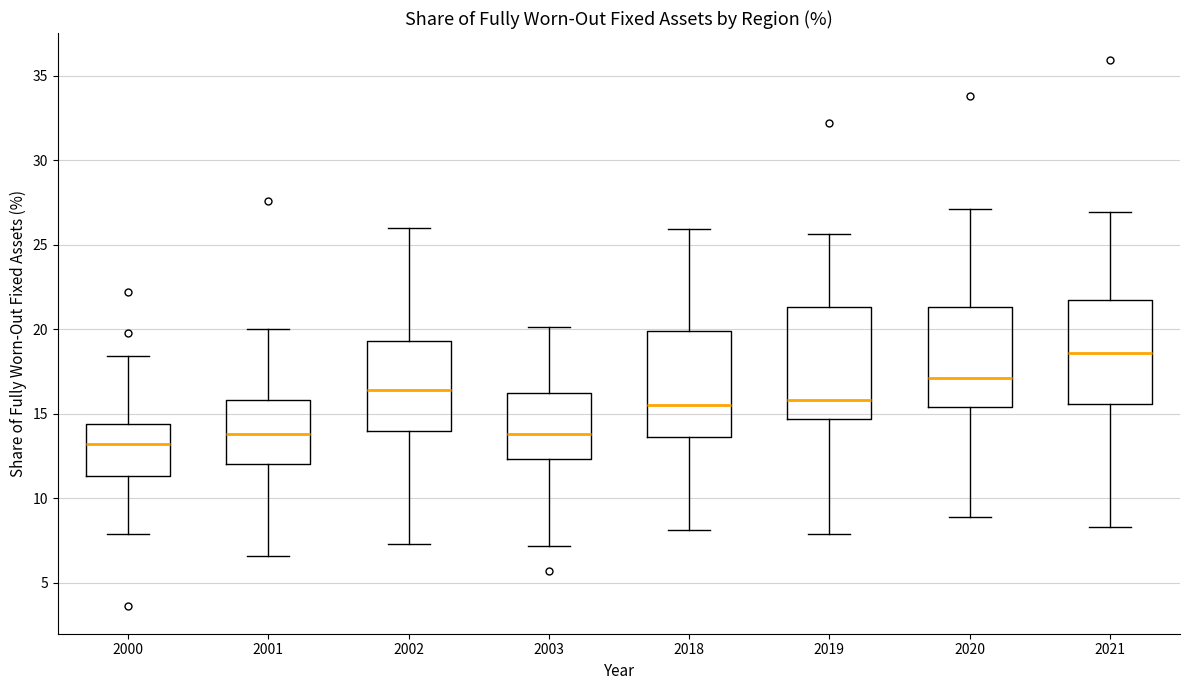

Reading left to right, read every box against the y-axis: the position of its median line, the range the box covers, and the ends of its whiskers. The values are not printed on the chart, so give them approximately, as read against the axis.

2000: median 13.0, box 11.5 to 14.5, whiskers 8.0 to 18.5
2001: median 14.0, box 12.0 to 16.0, whiskers 6.5 to 20.0
2002: median 16.5, box 14.0 to 19.5, whiskers 7.5 to 26.0
2003: median 14.0, box 12.5 to 16.0, whiskers 7.0 to 20.0
2018: median 15.5, box 13.5 to 20.0, whiskers 8.0 to 26.0
2019: median 16.0, box 14.5 to 21.5, whiskers 8.0 to 25.5
2020: median 17.0, box 15.5 to 21.5, whiskers 9.0 to 27.0
2021: median 18.5, box 15.5 to 21.5, whiskers 8.5 to 27.0